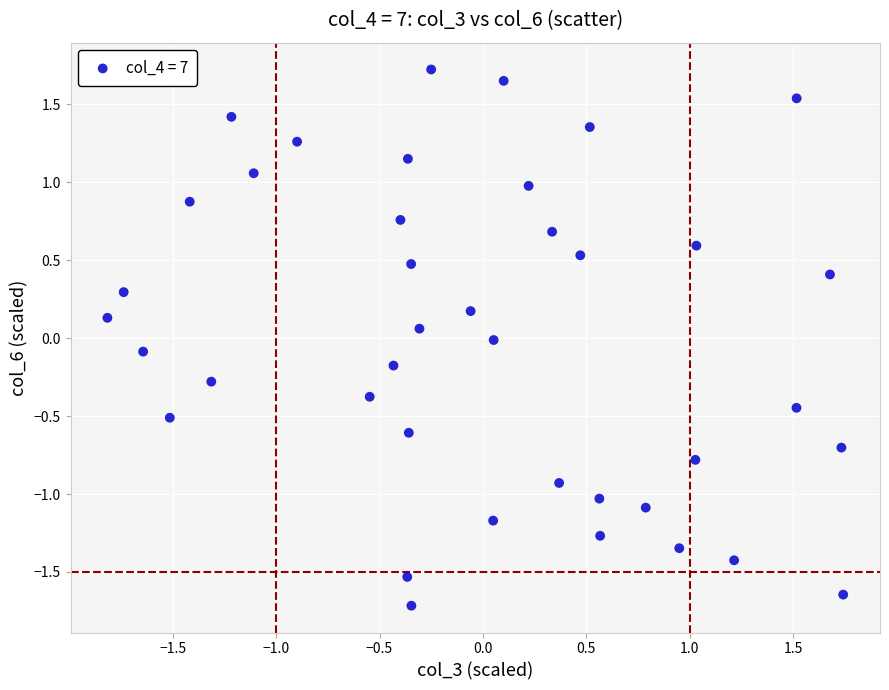

What is the range of X values (max minus min)?

3.6